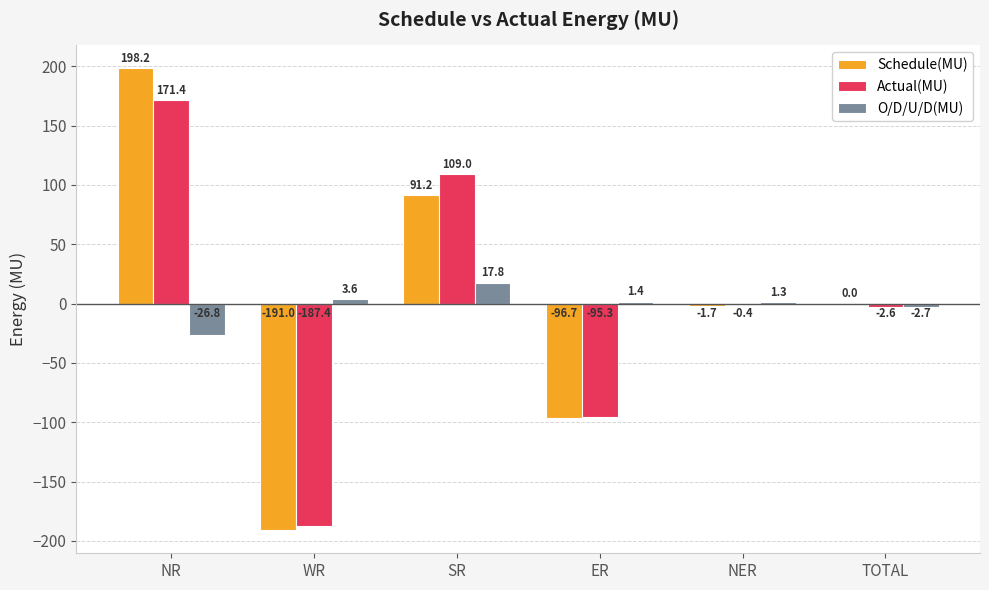

Which category has the highest value across all series?

NR